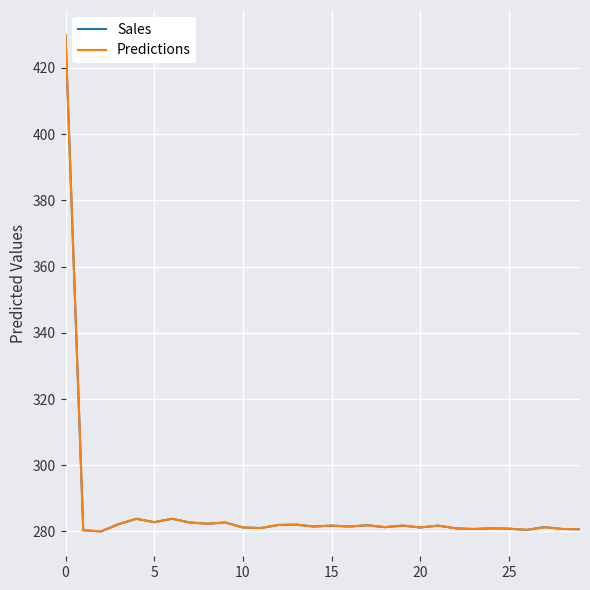

What is the maximum value for Predictions?

430.0